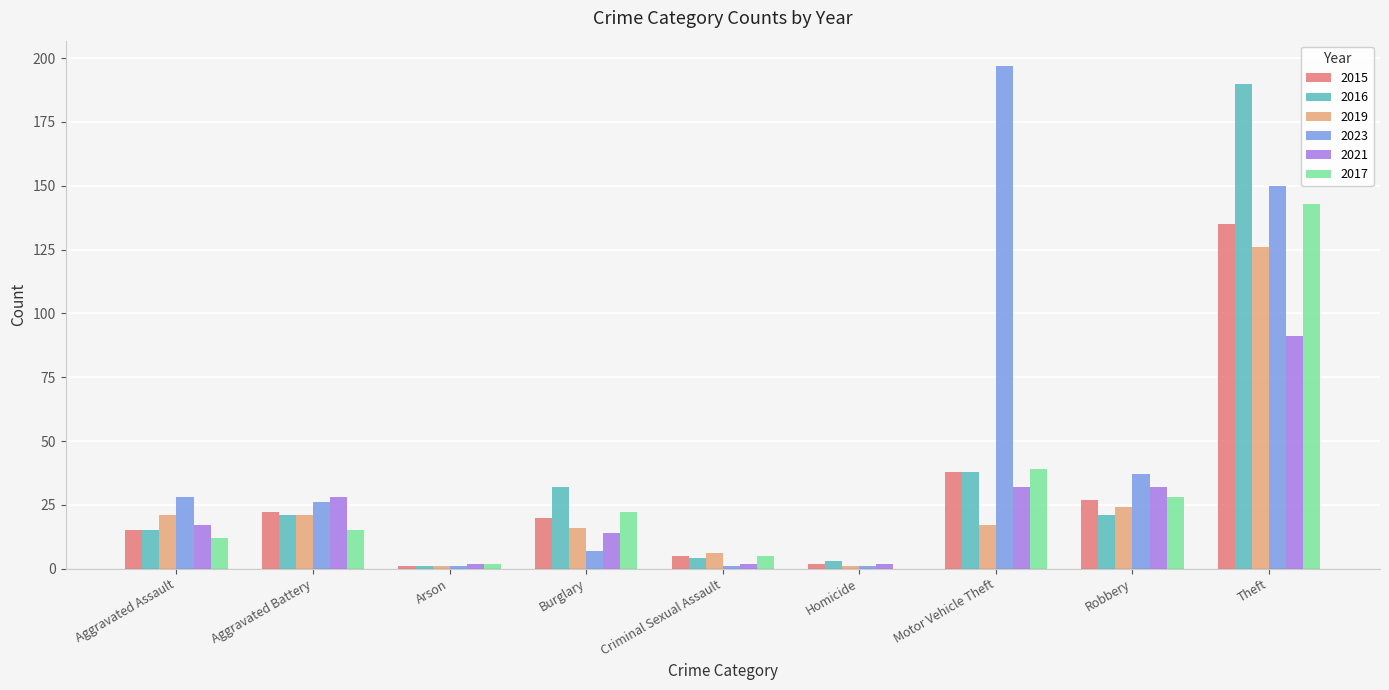

The 2016 series shows 15 at Aggravated Assault. True or false?

True